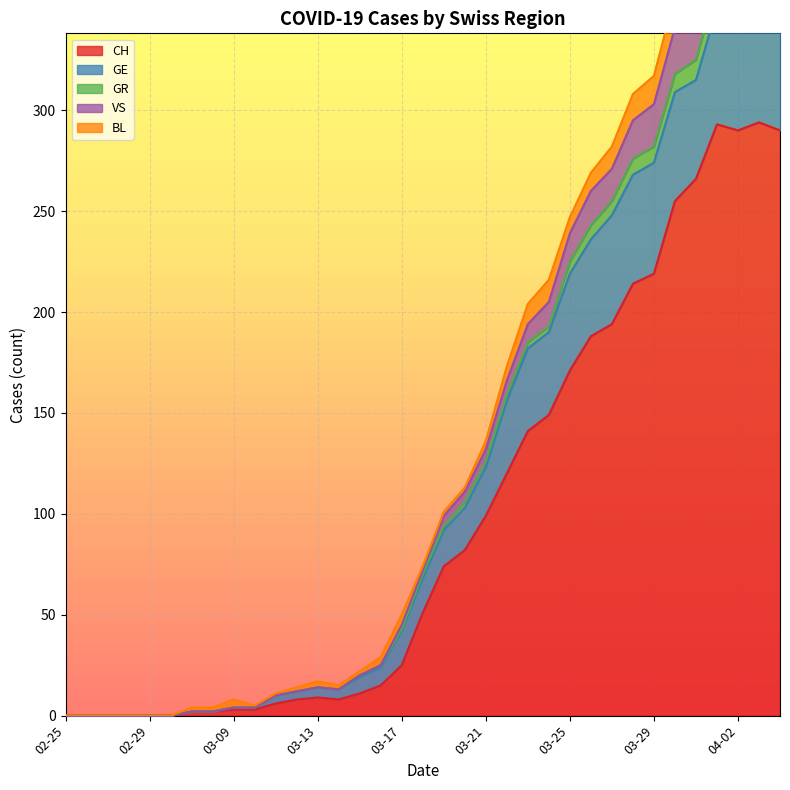

What is the highest value of the CH series?

294